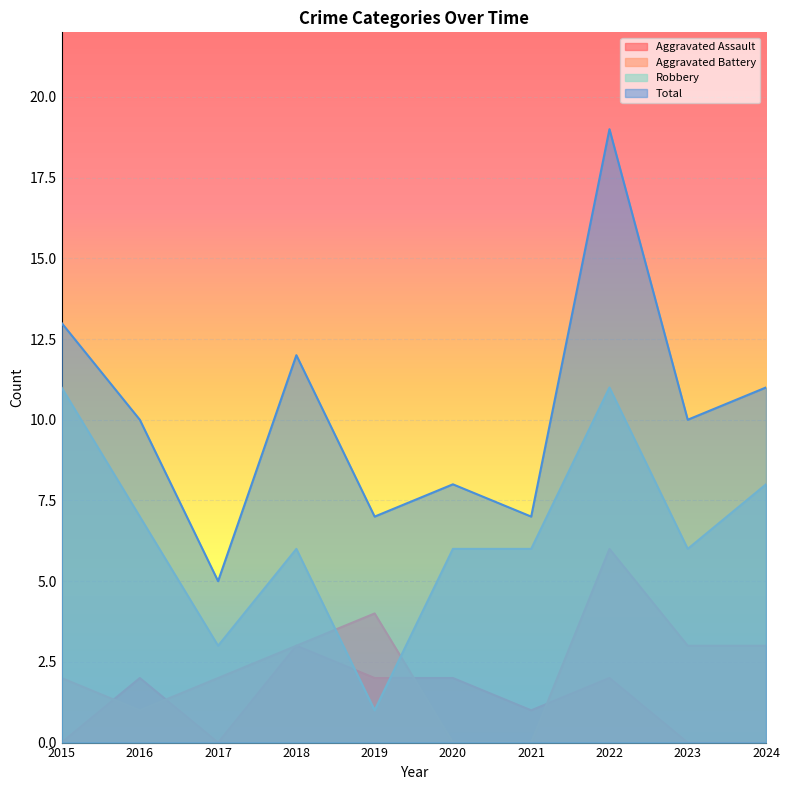

Which series has the largest total across all categories?

Total